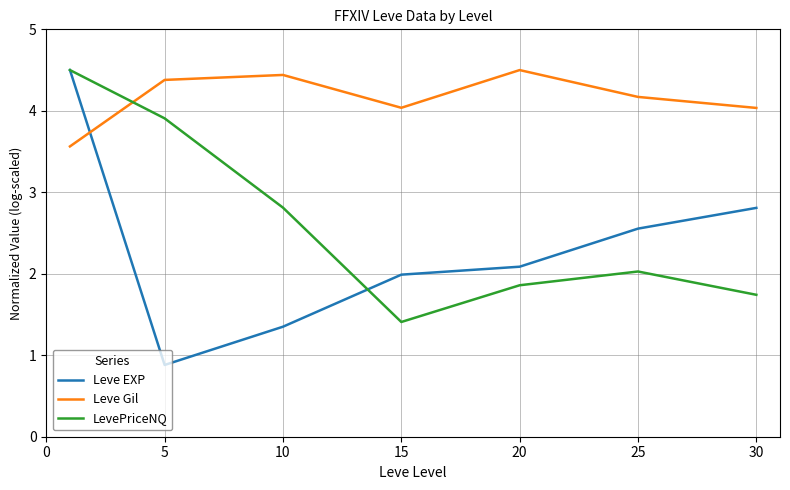

How many series are shown in this chart?

3